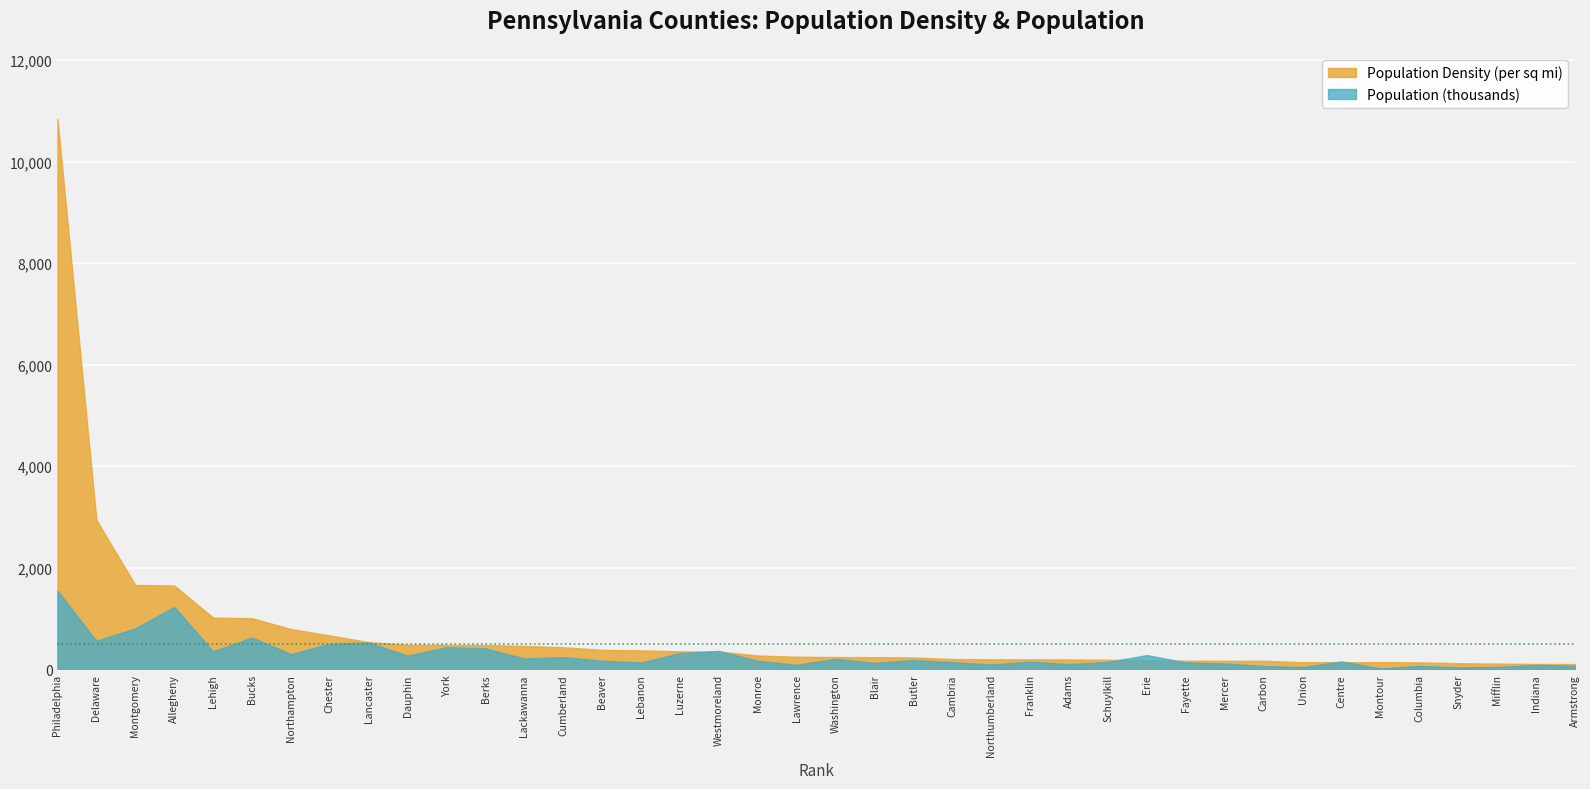

What is the total value across all series at 9?

1062.3